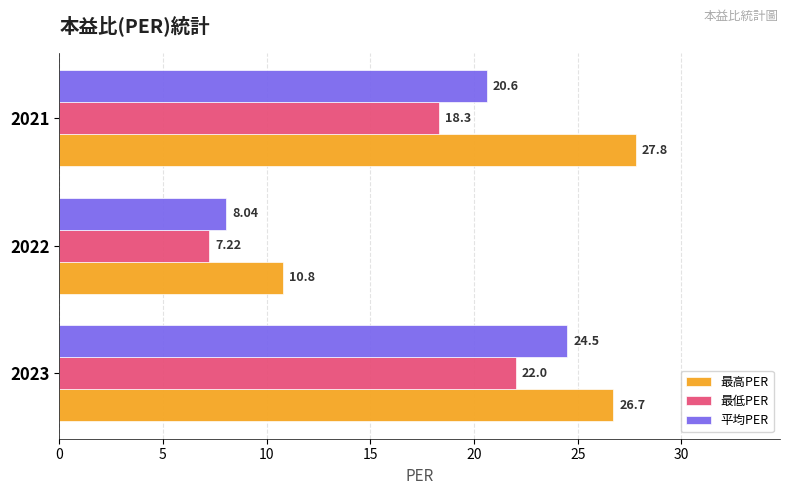

What is the spread (max minus min) of values at 2022?

3.6